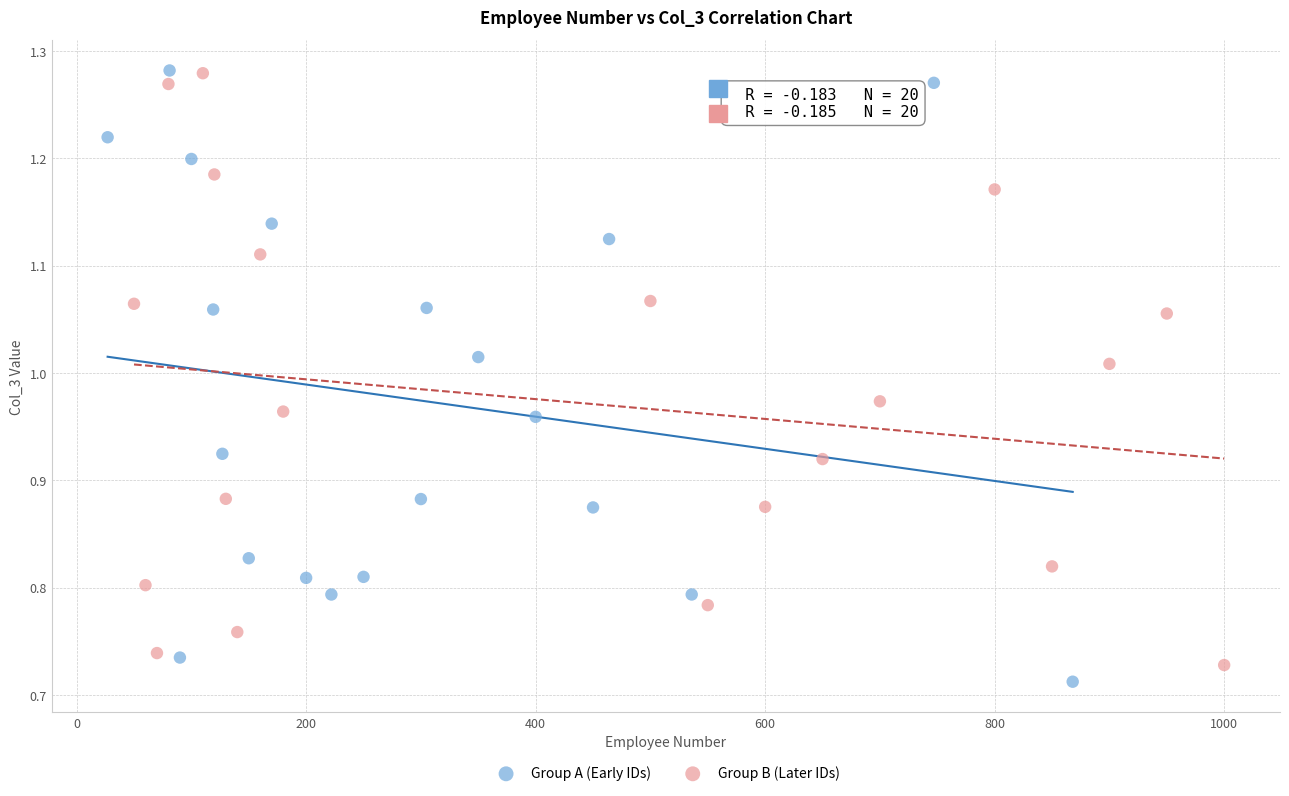

Which series has the largest Y range (max minus min)?

Group A (Early IDs)